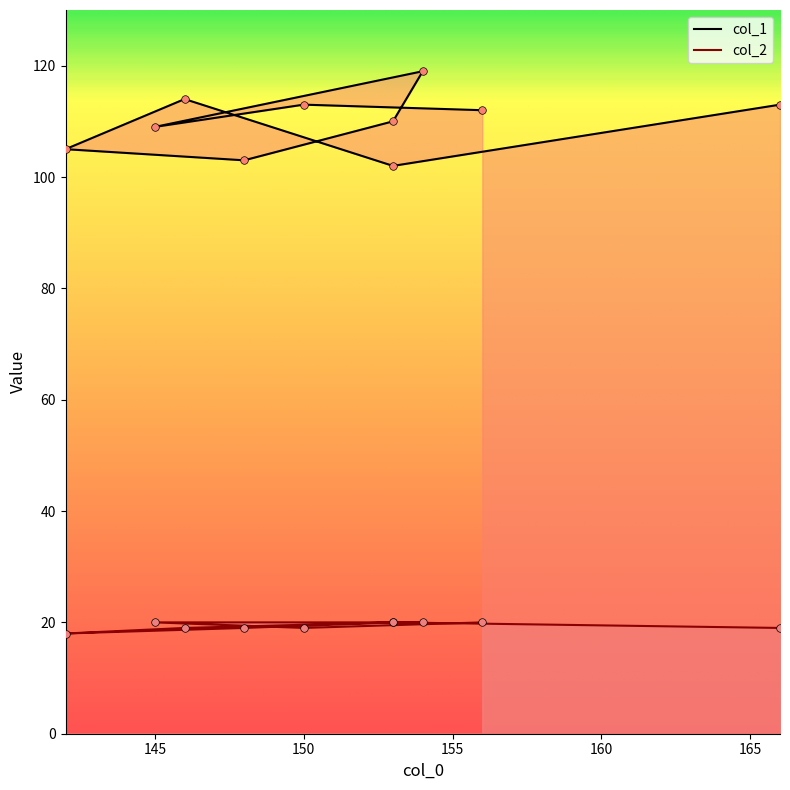

Which series contains the highest Y value?

col_1